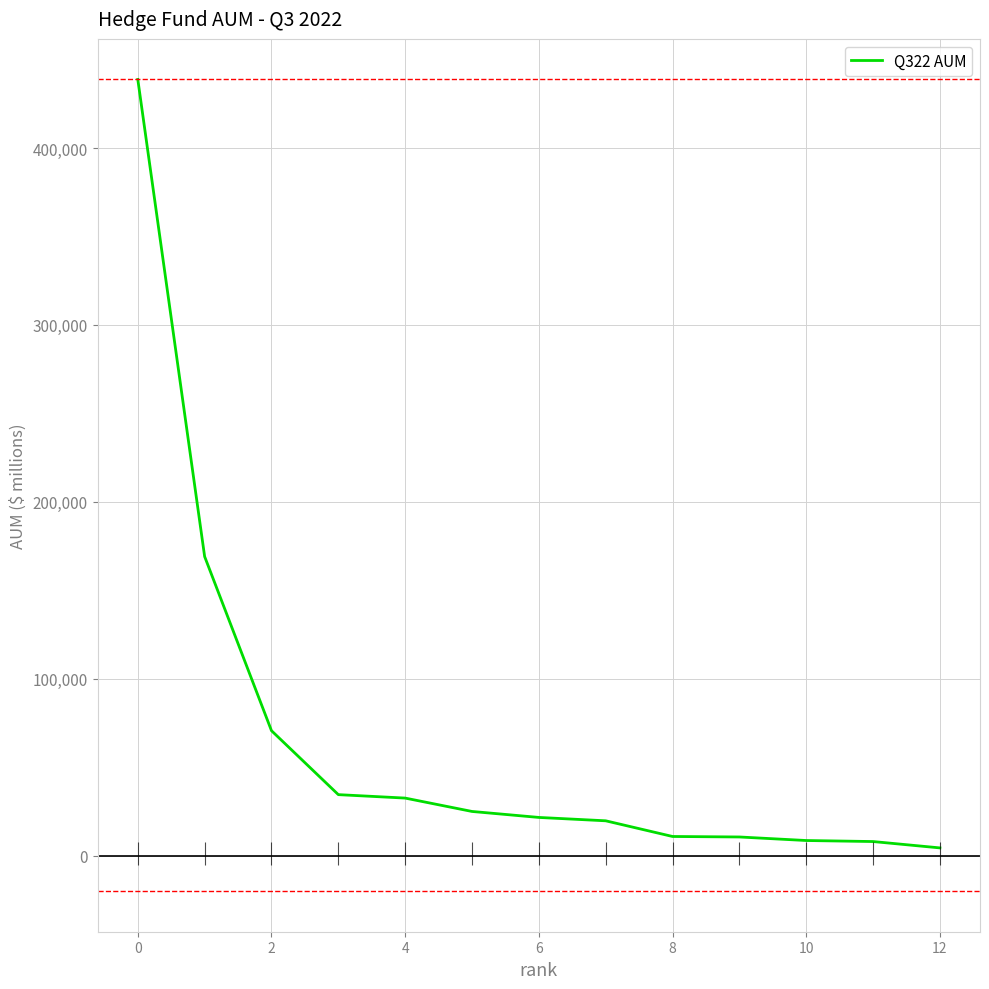

Does the chart have visible grid lines?

Yes